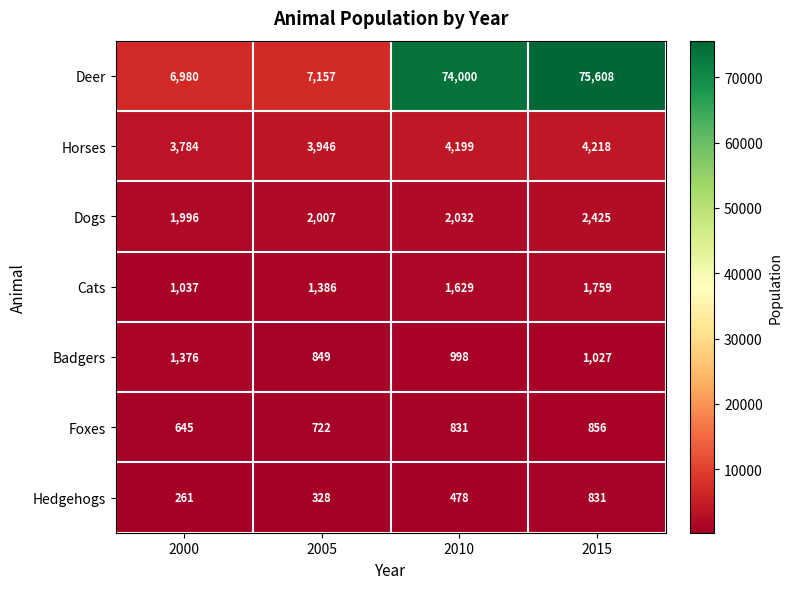

Where does the Badgers series first go above 1027?

2000